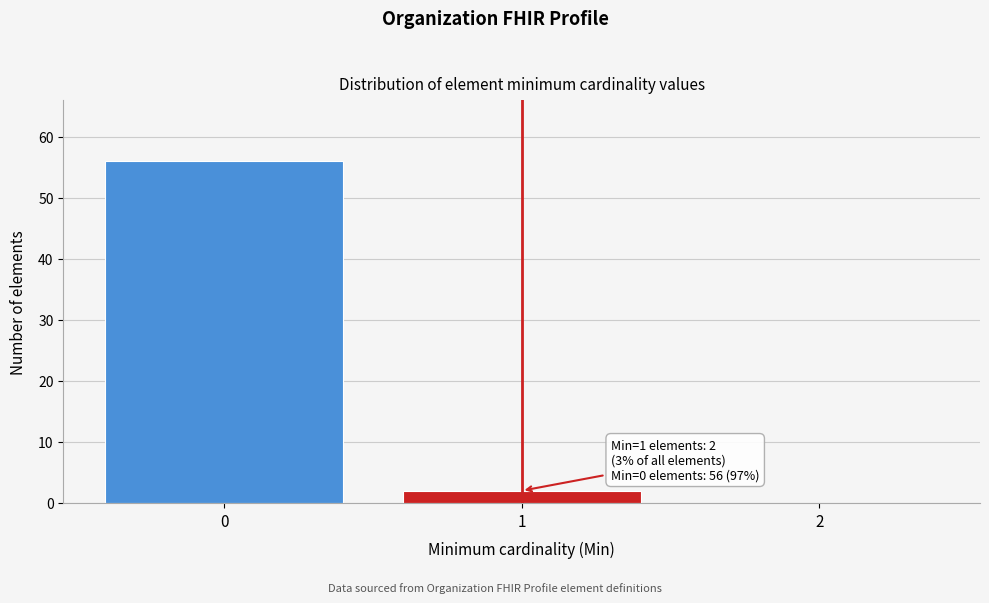

Which range on the x-axis has the tallest bar?

-0.5 to 0.5